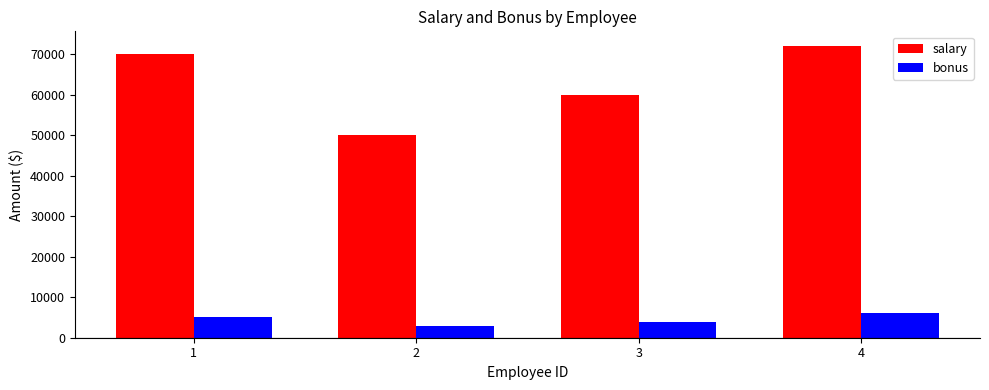

What is the difference between the maximum and minimum values in the salary series?

22000